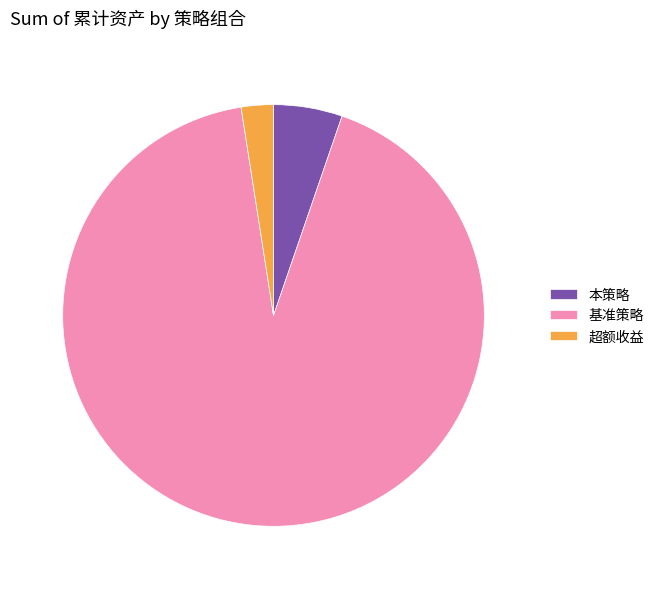

The 本策略 slice represents 5% of the pie. True or false?

True